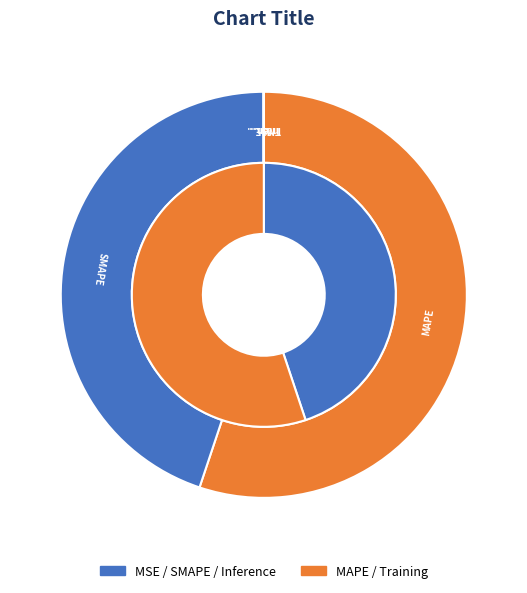

What is the change in value from MAPE to Inference Time?

-45.7